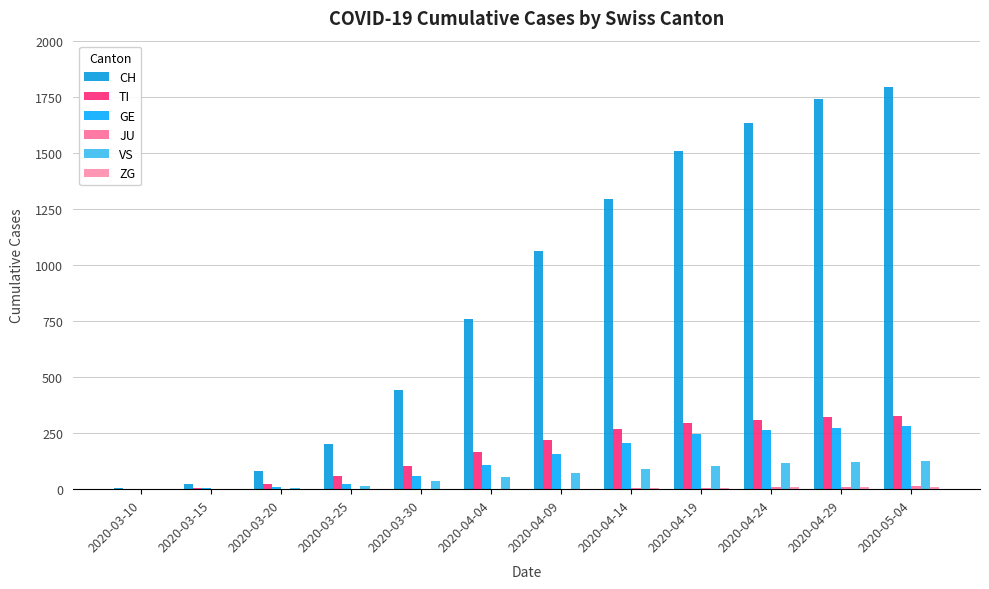

How many categories are shown in the chart?

12